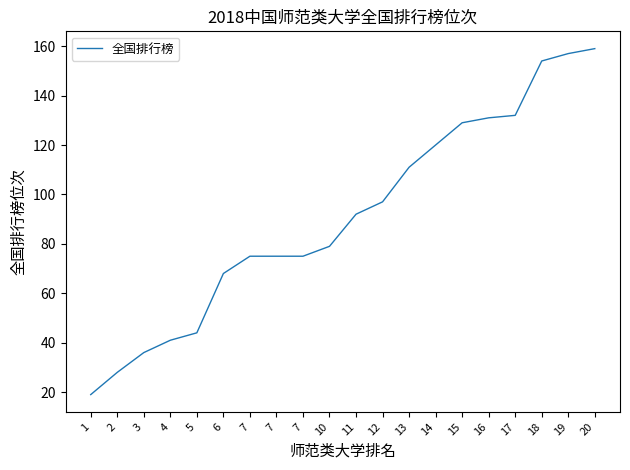

The chart shows a value of 136 at 11. True or false?

False